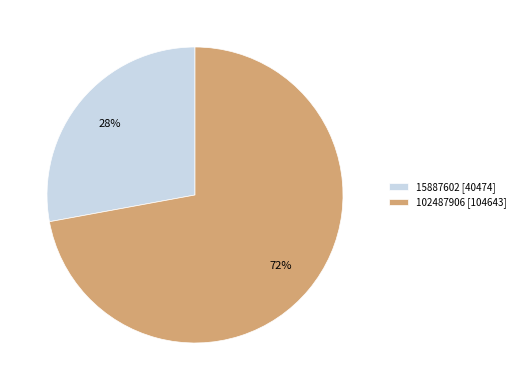

How many slices are in this pie chart?

2